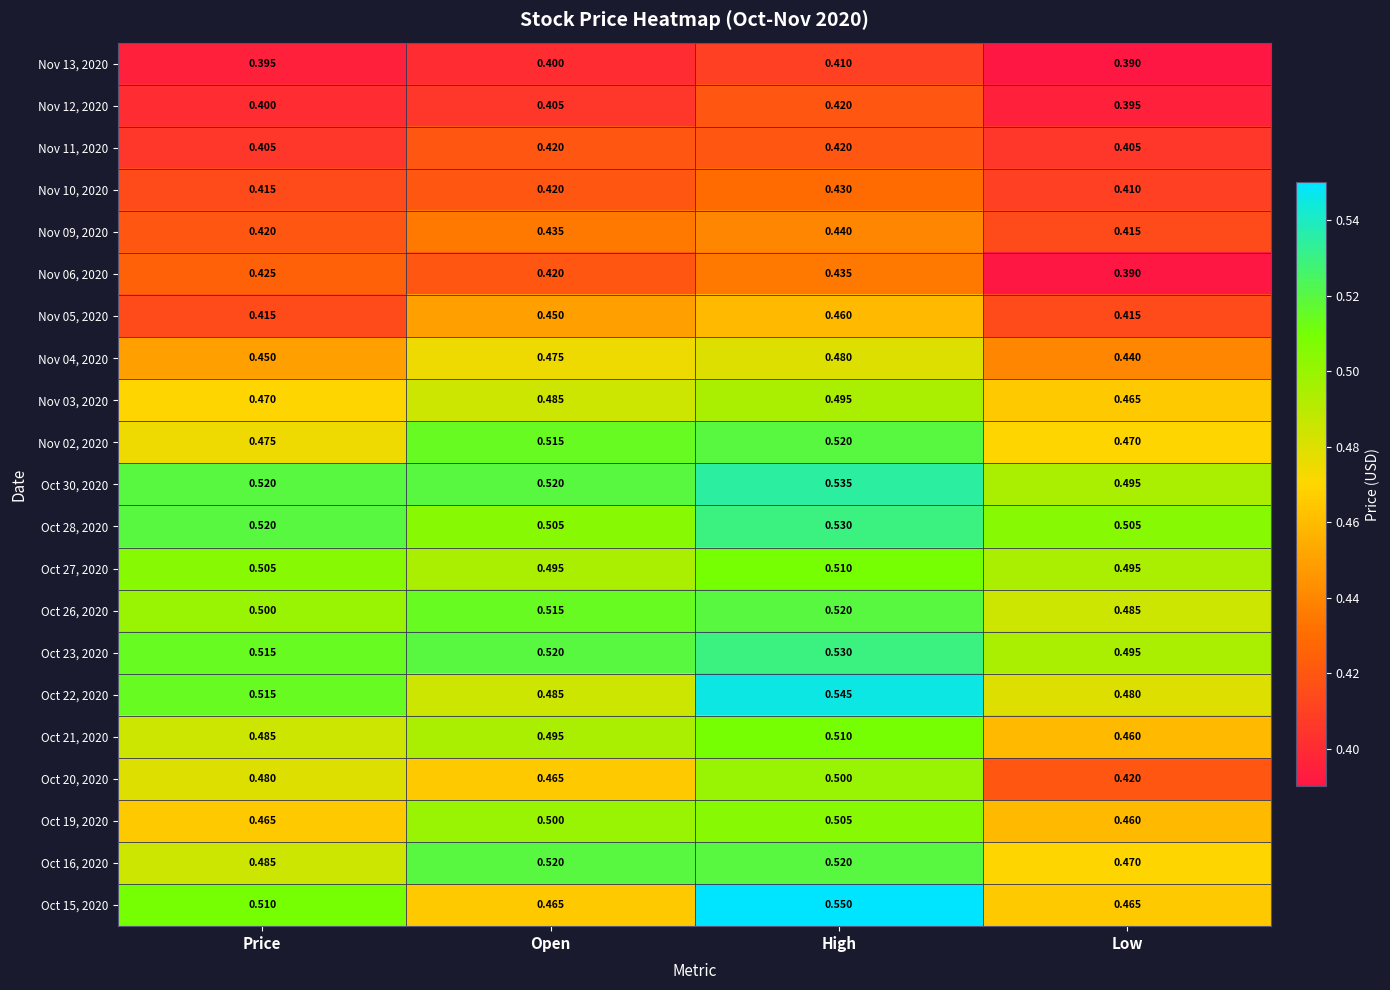

Which category has the highest value across all series?

High